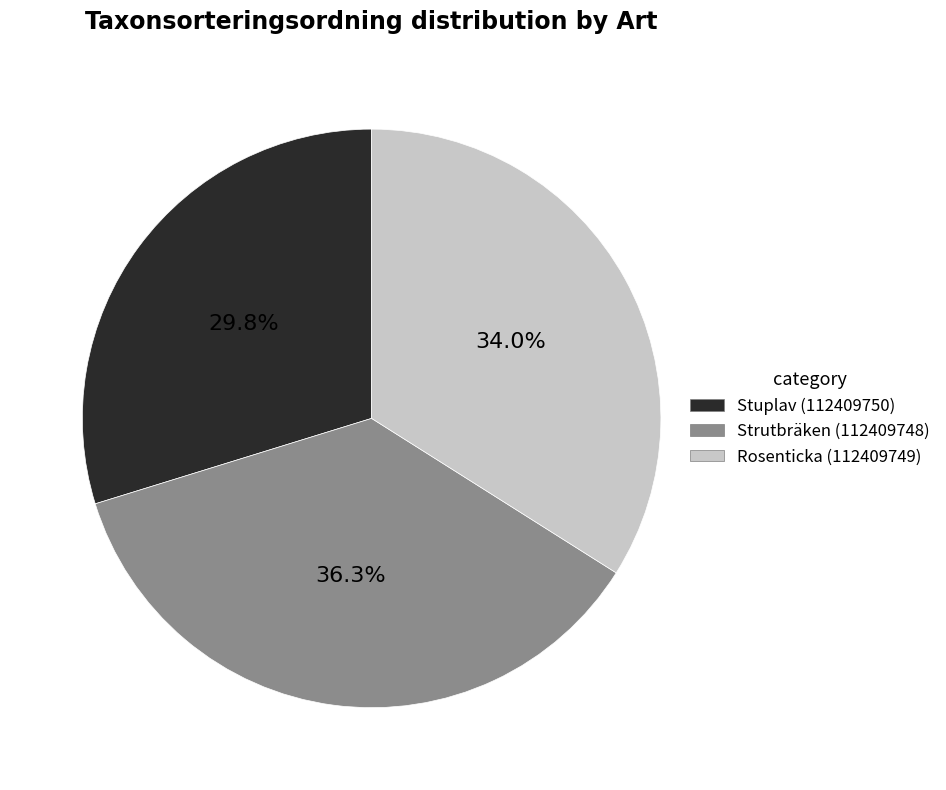

Is there any slice that represents more than half of the pie?

No